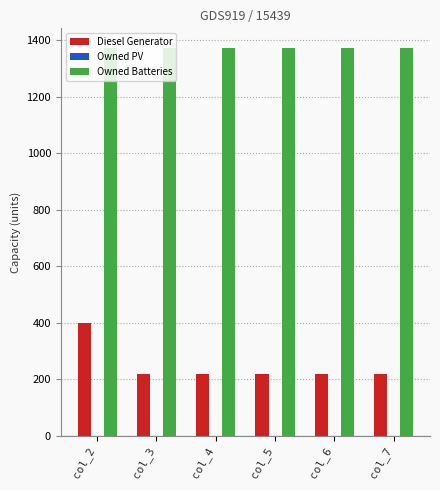

Rank the series at col_7 from highest to lowest value.

Owned Batteries, Diesel Generator